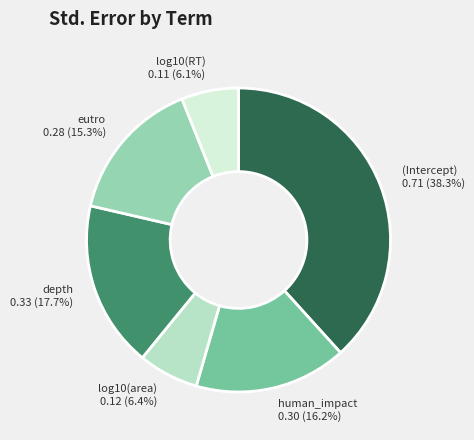

True or false: log10(RT) accounts for 6% of the total.

True